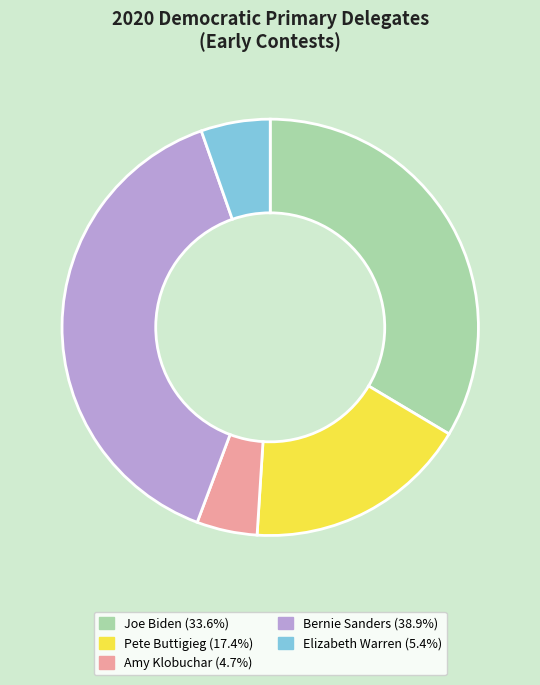

The Bernie Sanders slice represents 39% of the pie. True or false?

True